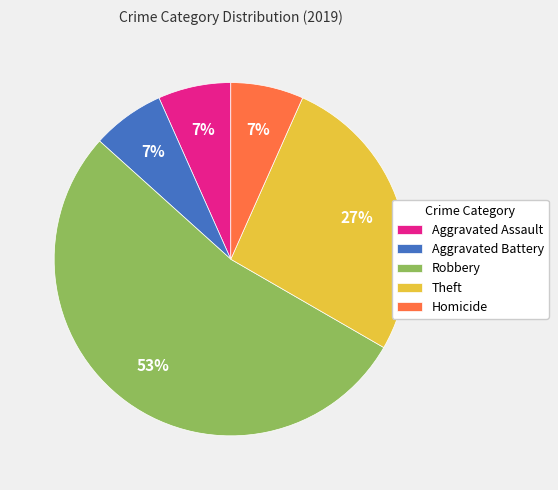

To the nearest percent, what is the average slice percentage?

20%